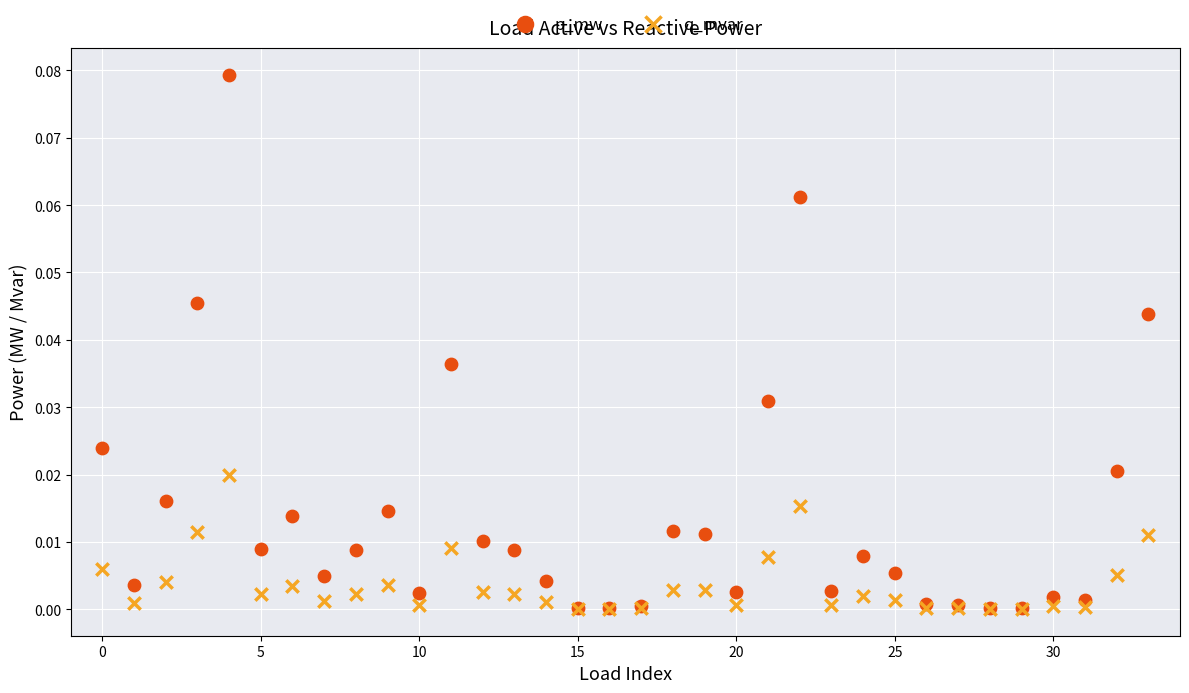

What are all the series names shown in the legend?

p_mw, q_mvar